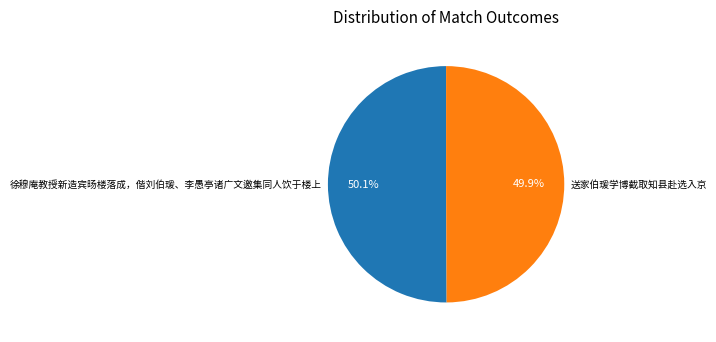

Does any single category account for the majority?

Yes